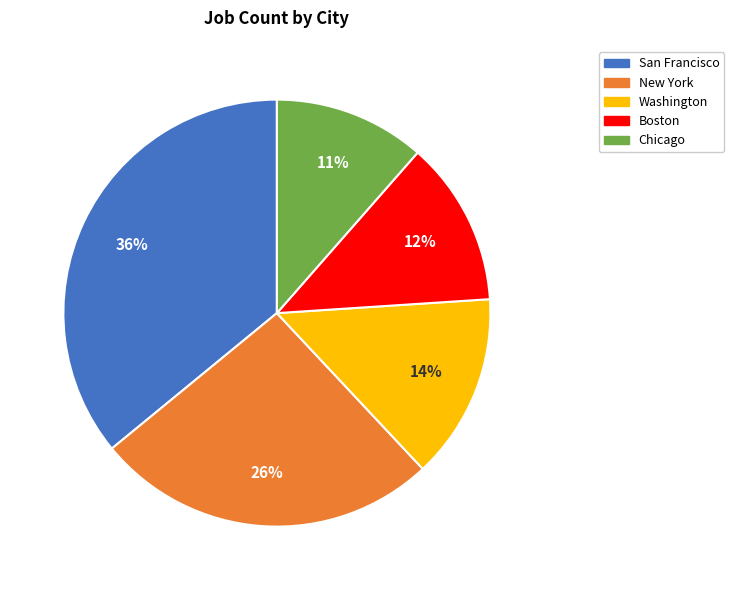

Do San Francisco and New York together represent more than half of the pie?

Yes